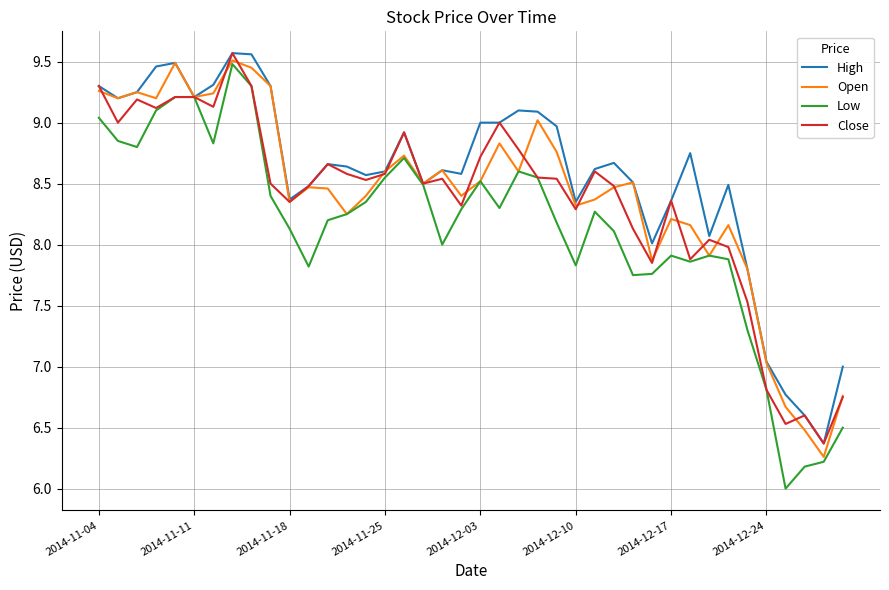

True or false: Close has a value of 11.9 at 2014-11-18.

False